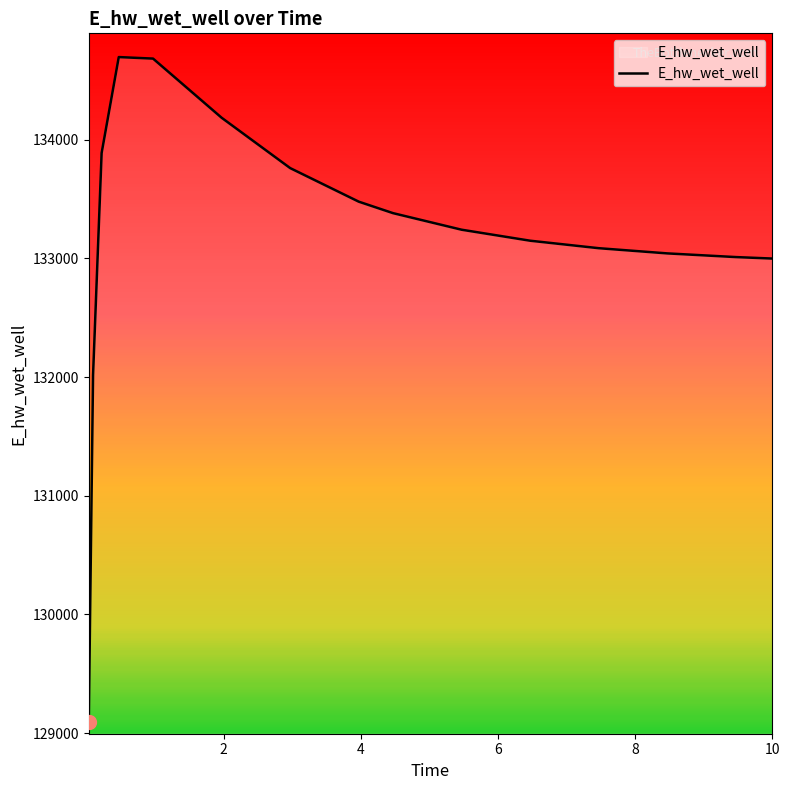

What is the minimum value shown in the chart?

129095.4